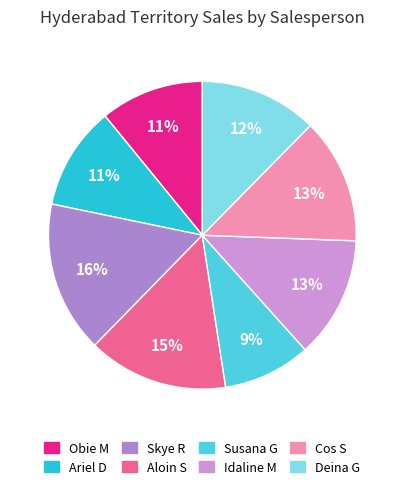

Is there a majority slice in this chart?

No